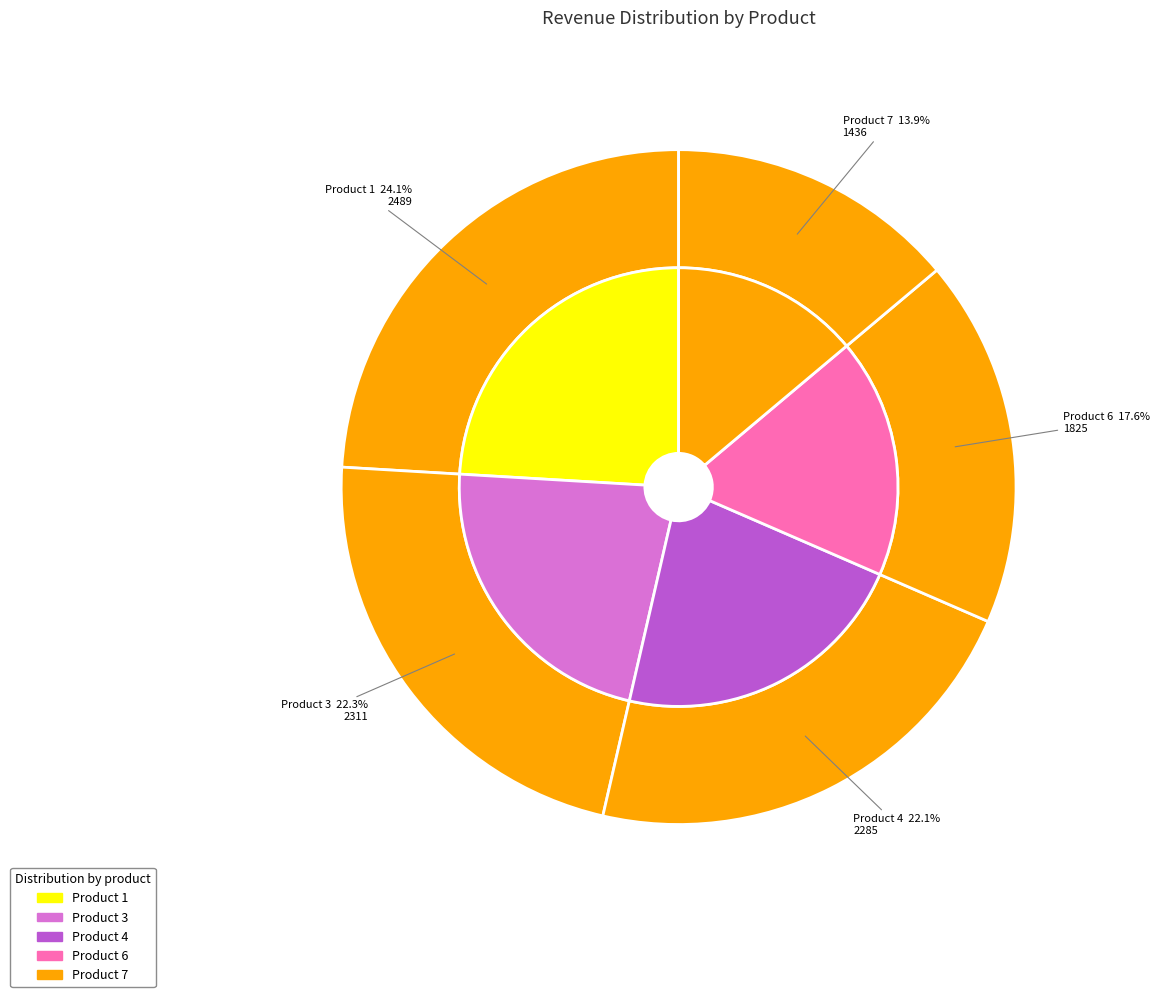

To the nearest percent, what is the difference between the largest and smallest slice percentages?

10%